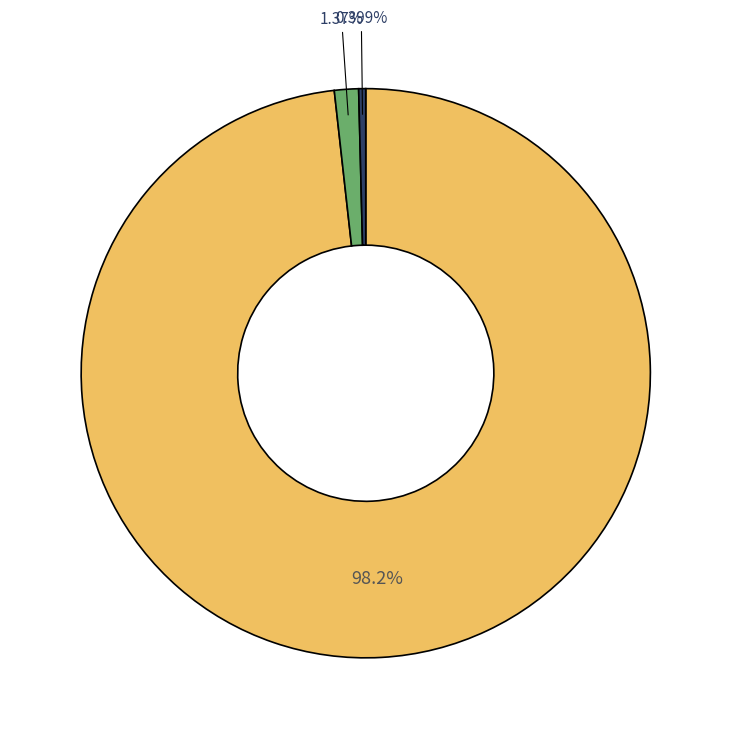

To the nearest percent, what is the average slice percentage?

33%